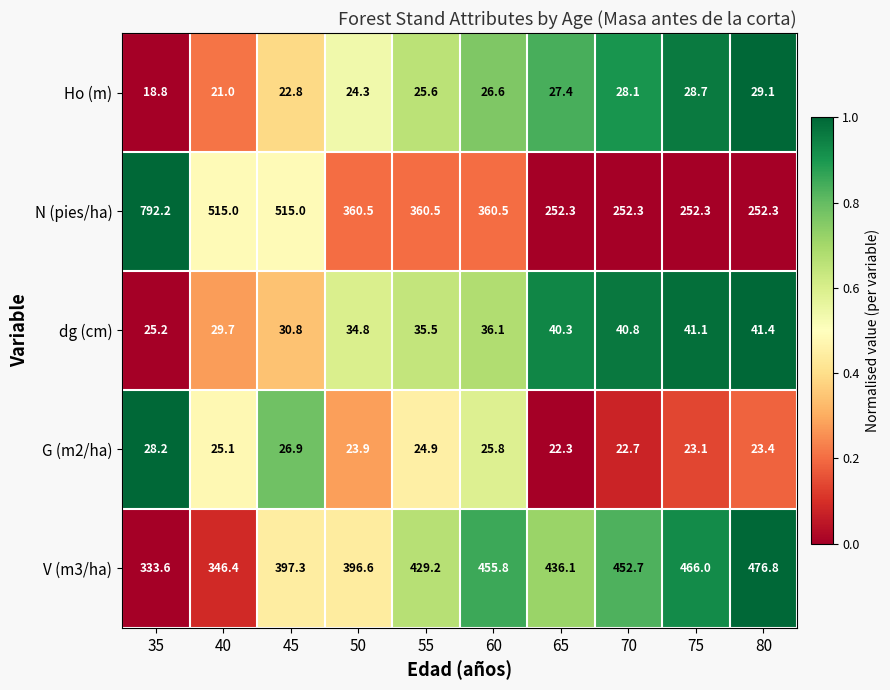

Is it true that V (m3/ha) equals 436.1 at 65?

True